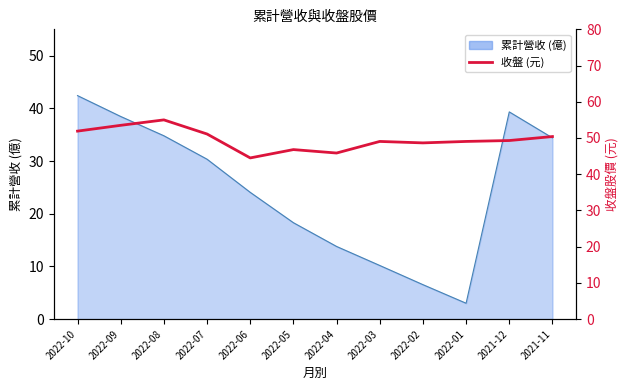

At which label is the value closest to 49?

2022-03